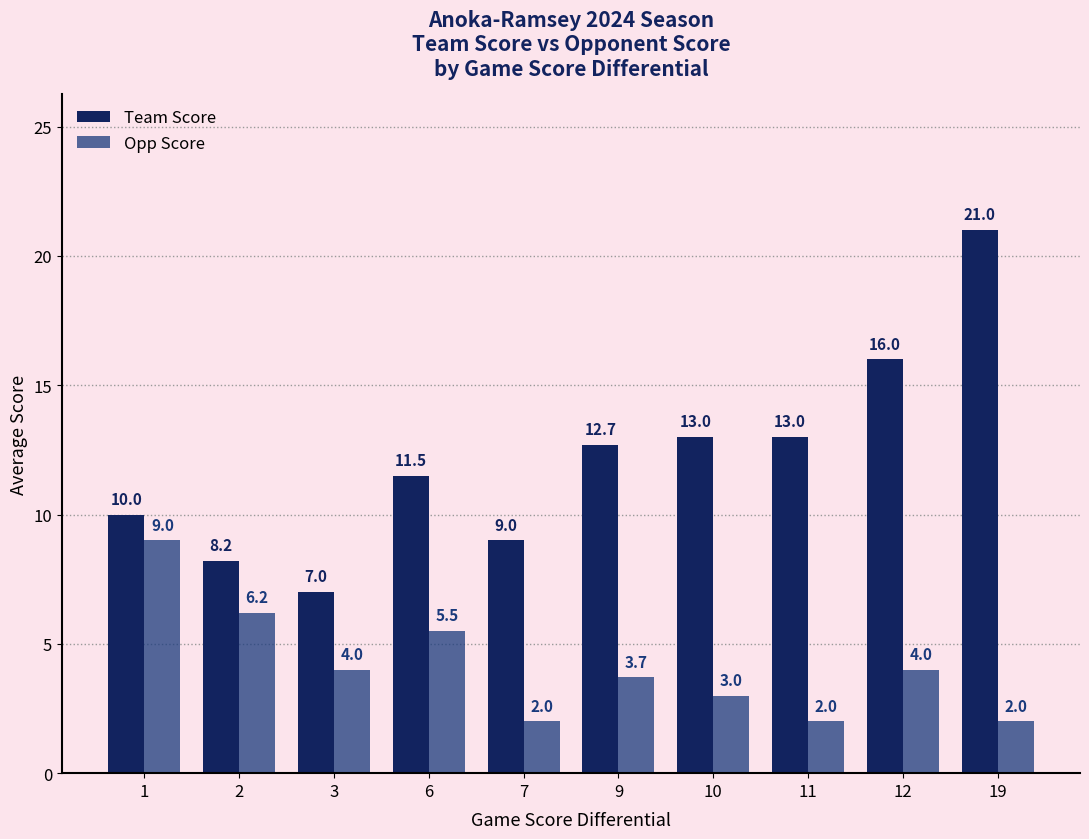

The value of Team Score at 7 is 5.6. True or false?

False